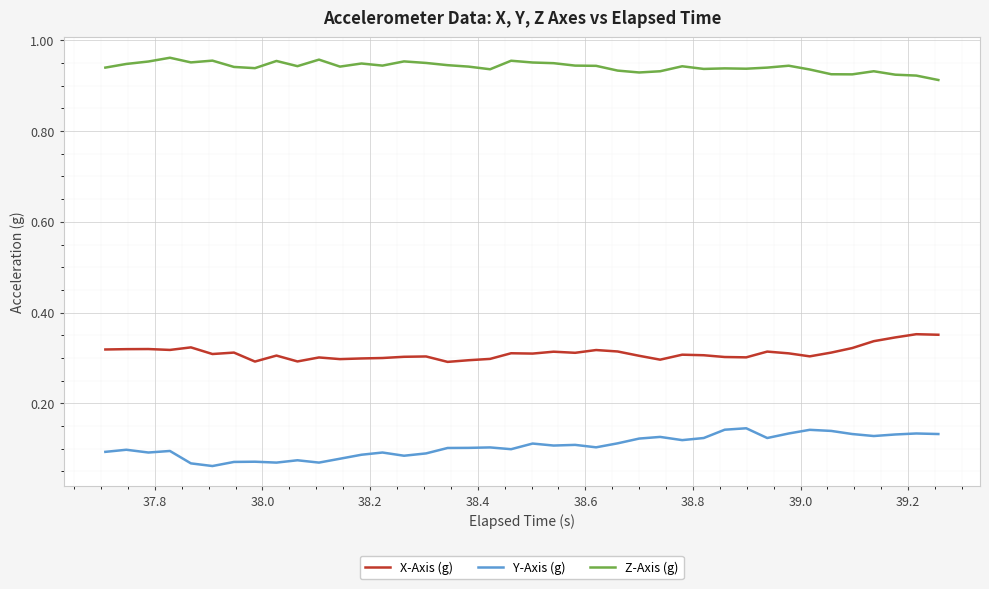

At how many categories does at least one series exceed 0?

40